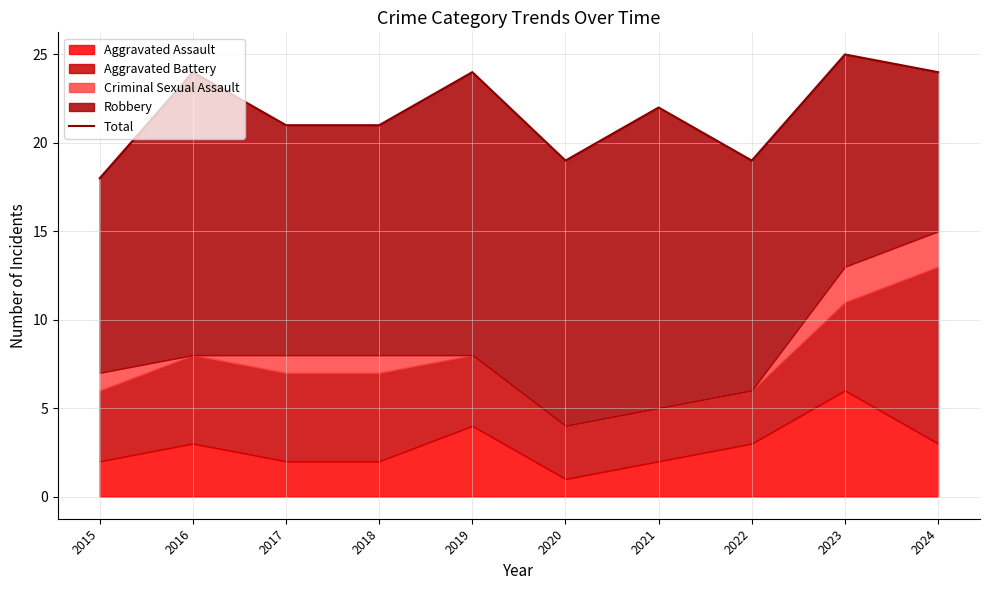

What is the value of the 3rd point from the left?

21